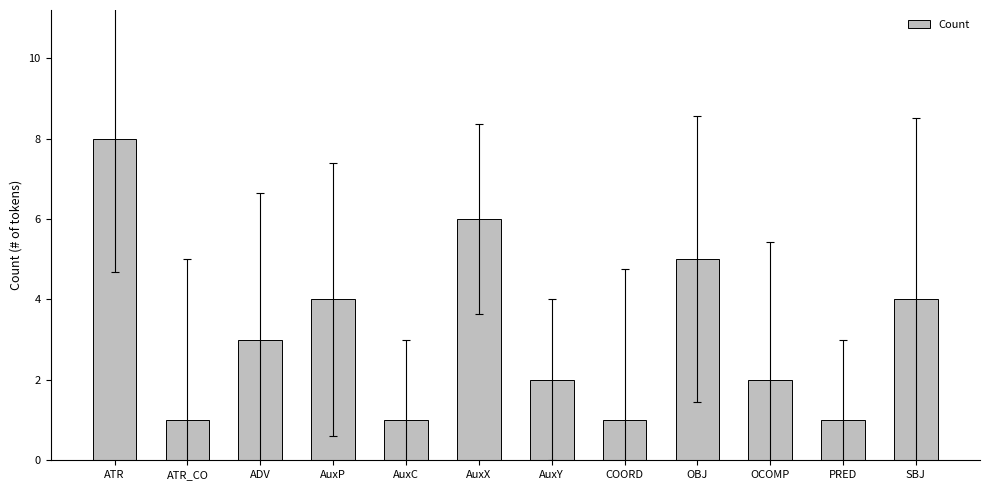

The chart shows a value of 0 at COORD. True or false?

False